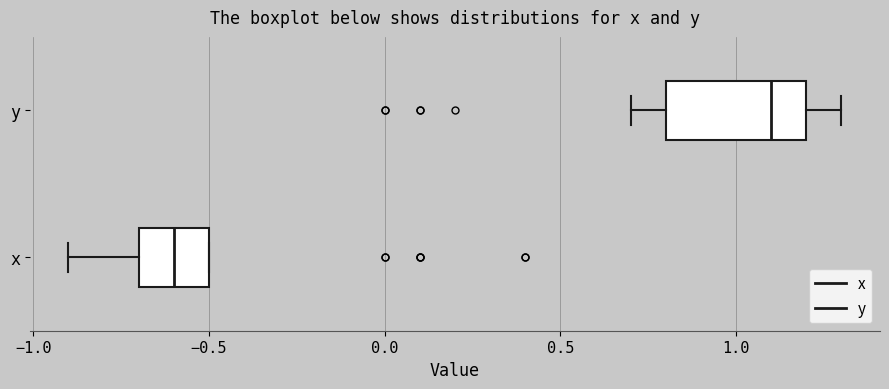

Comparing the boxes themselves (not the whiskers), which one is the widest?

y